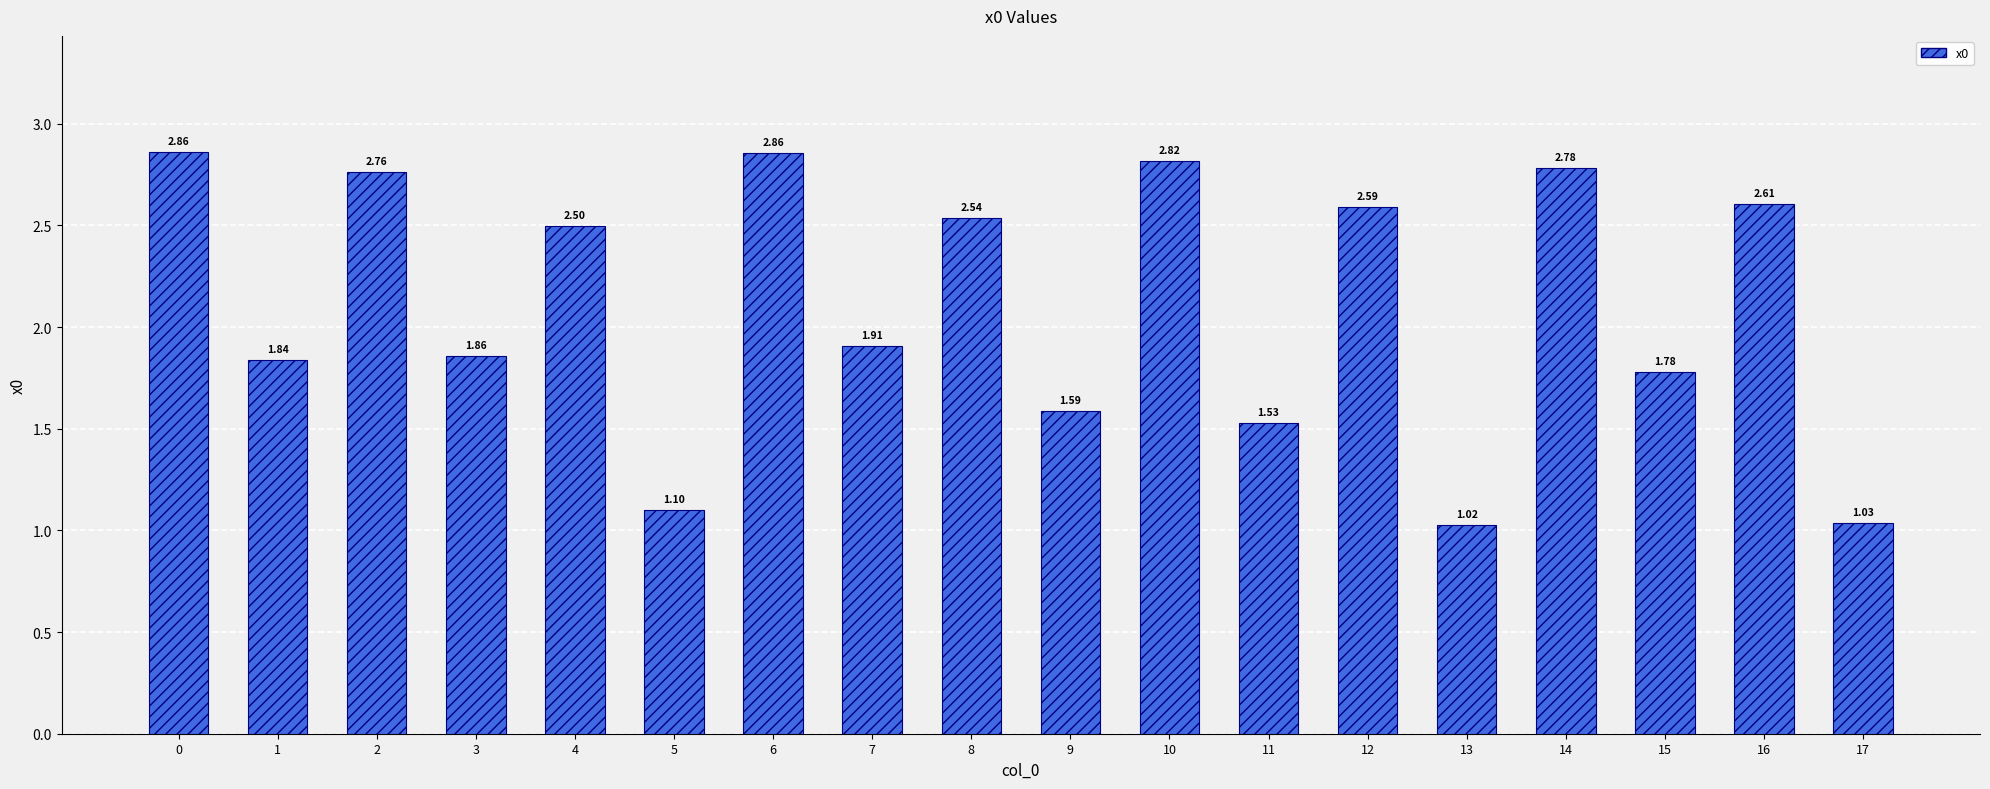

What is the change in value from 0 to 11?

-1.3